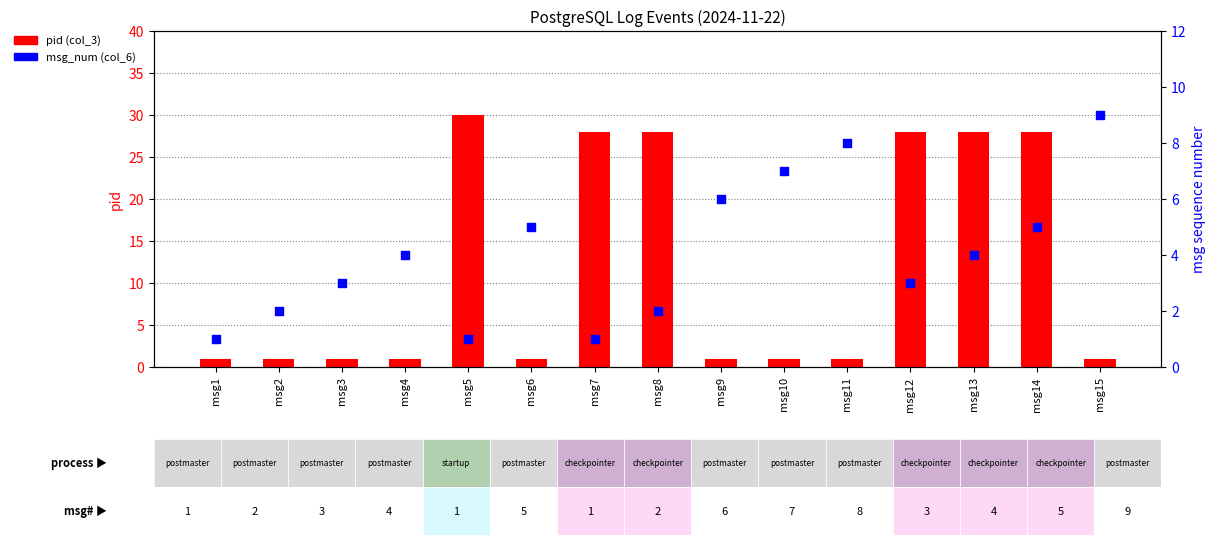

What are all the series names shown in the legend?

pid (col_3), msg_num (col_6)